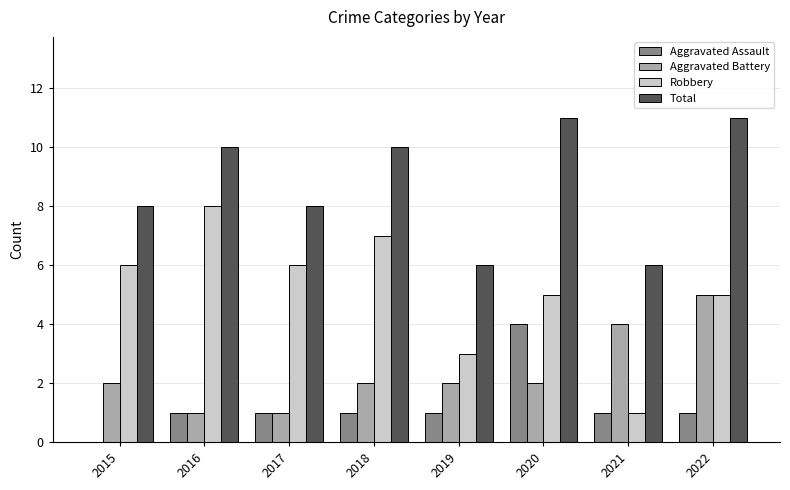

How many Aggravated Battery values are between 2 and 4?

5